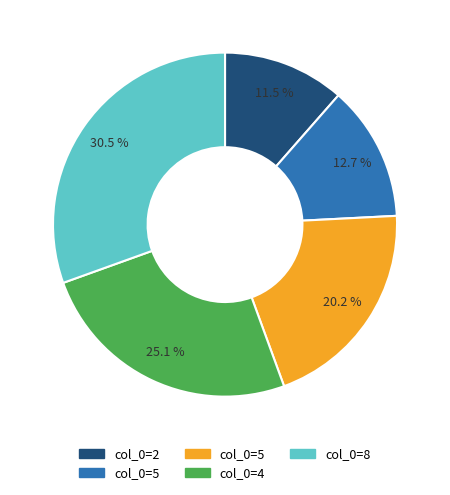

Does any single category account for the majority?

No